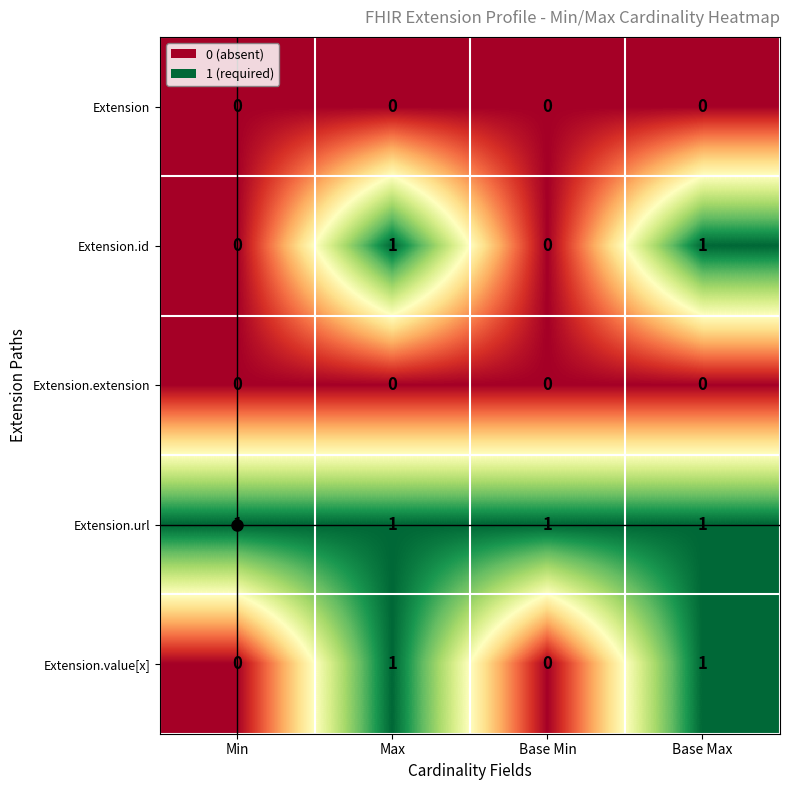

Is it true that Extension.url equals 1 at Min?

True